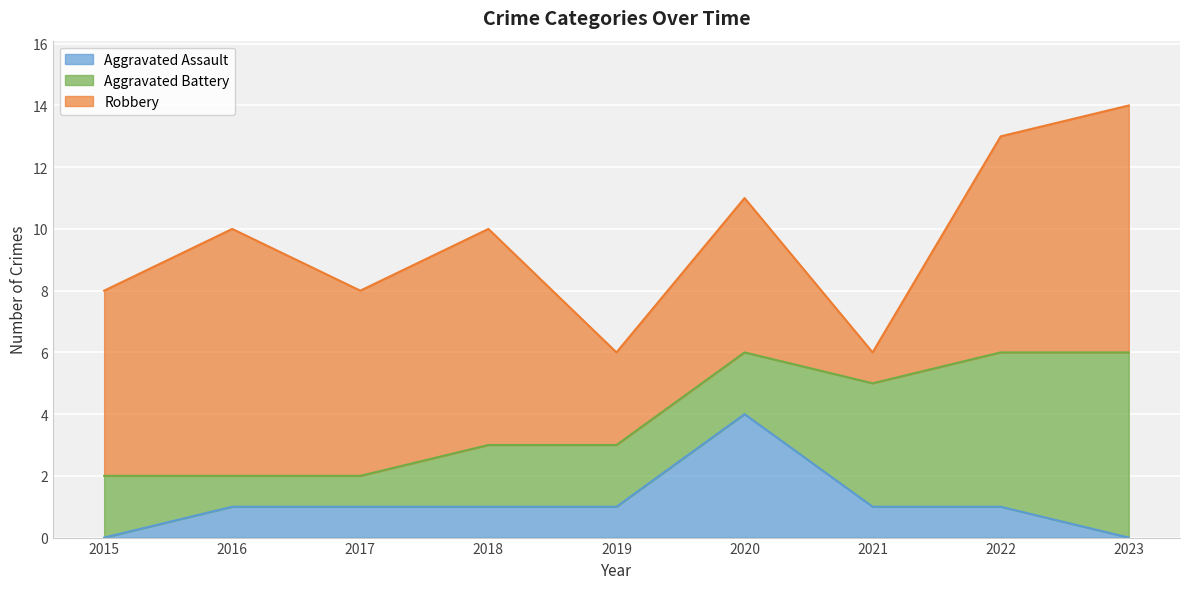

At how many categories does at least one series exceed 7?

2